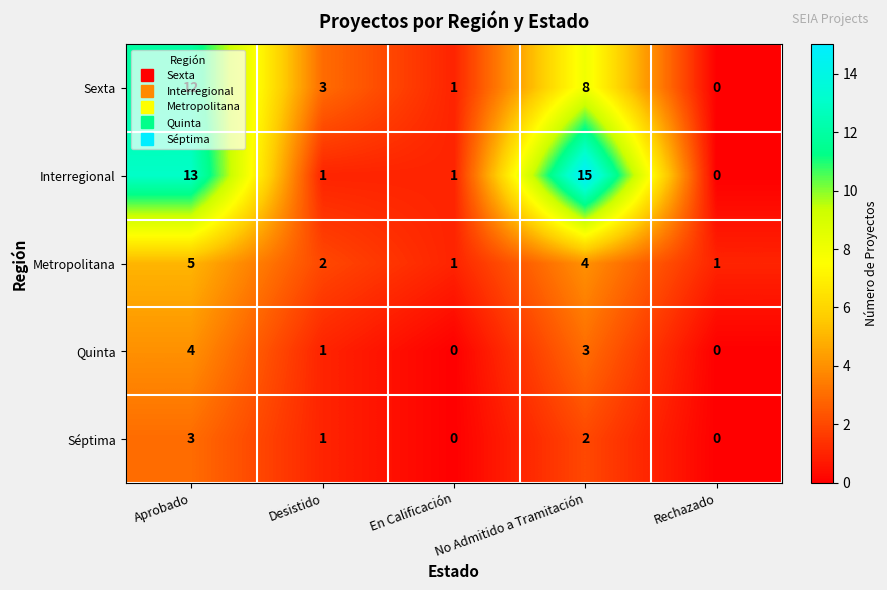

How many series are shown in this chart?

5